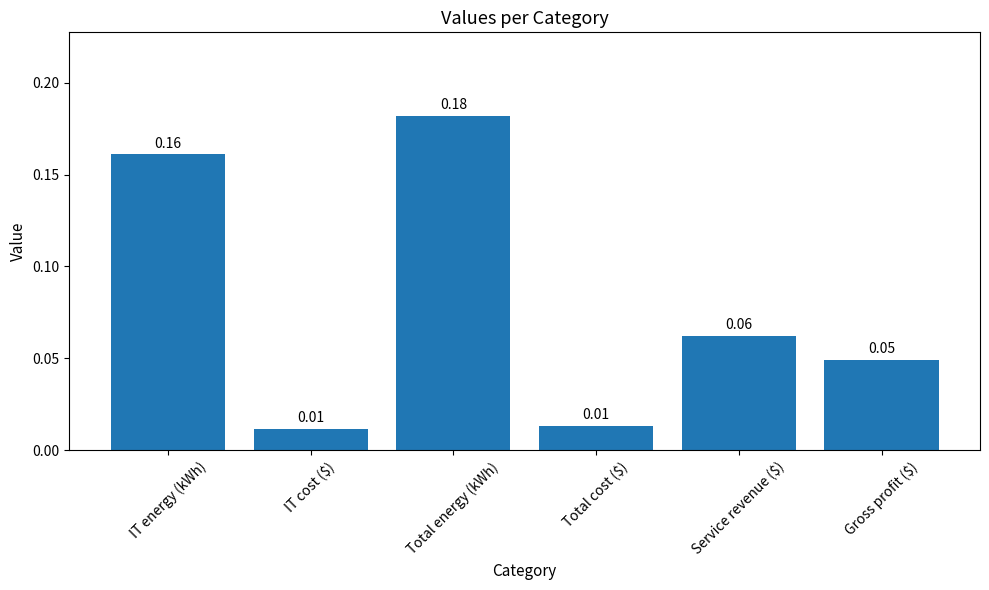

How many bars are there in total?

6